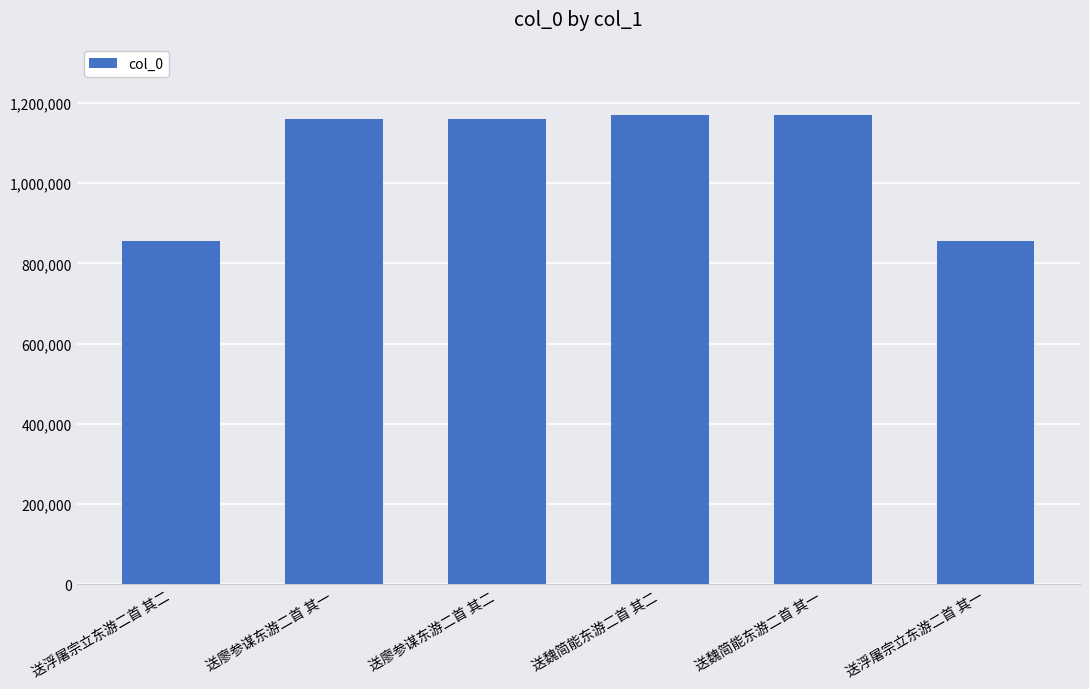

How many distinct data groups are displayed?

1